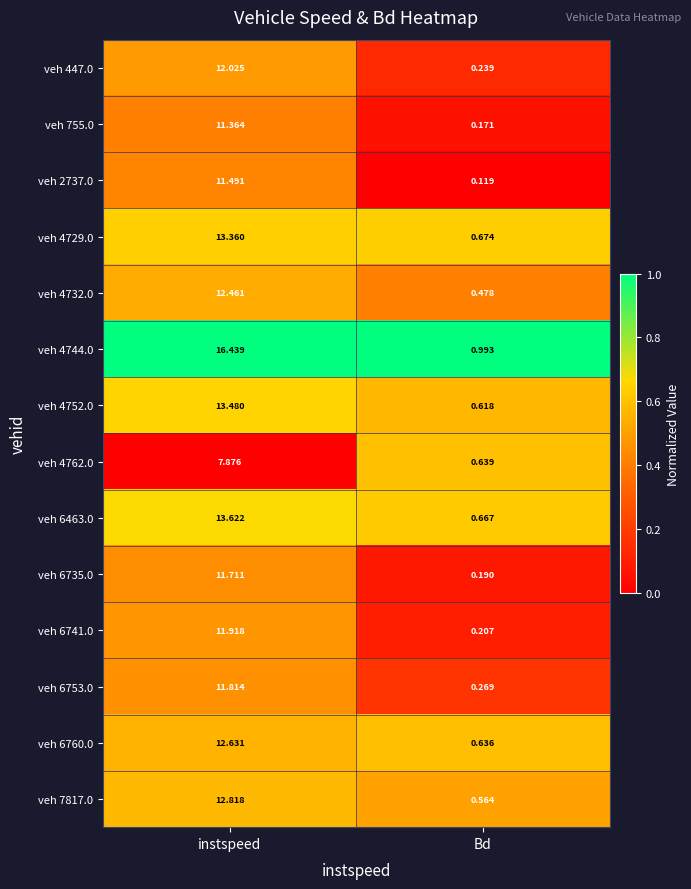

What is the spread (max minus min) of values at Bd?

0.9